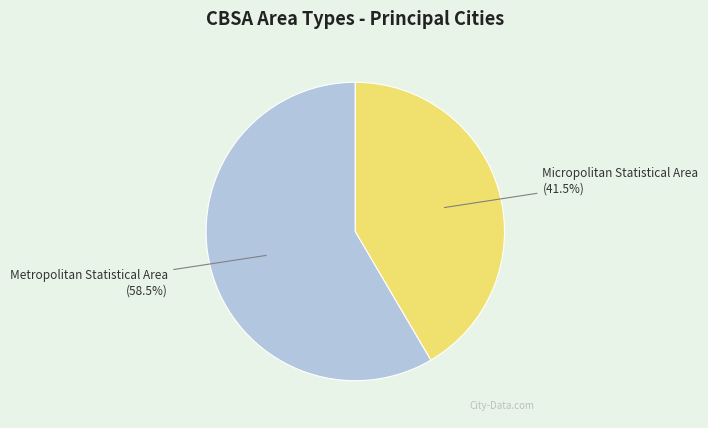

Is there a majority slice in this chart?

Yes